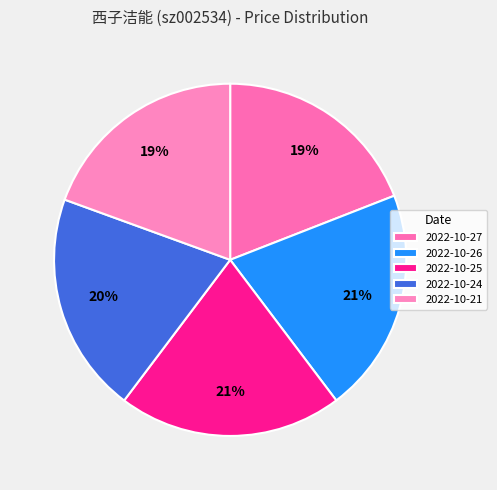

Count the number of slices in the pie.

5